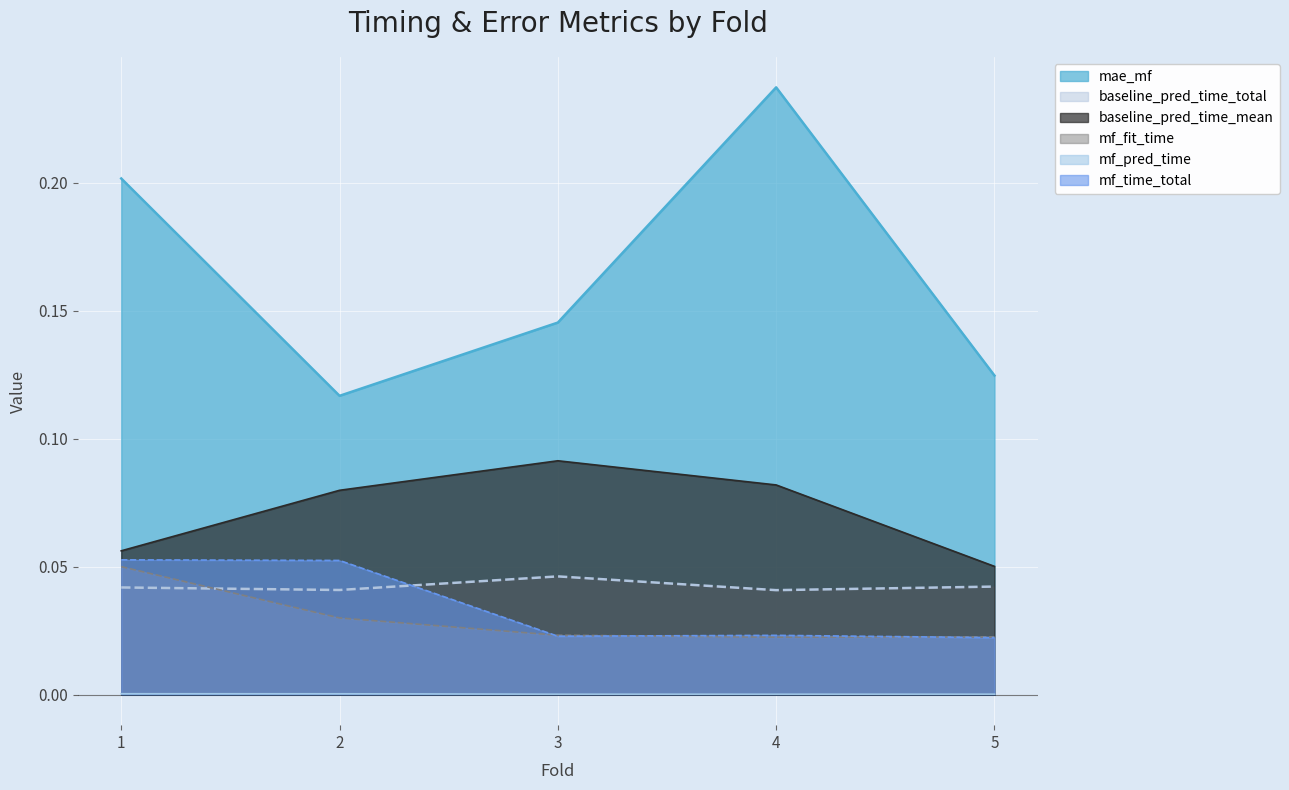

Which series has the largest total across all categories?

mae_mf